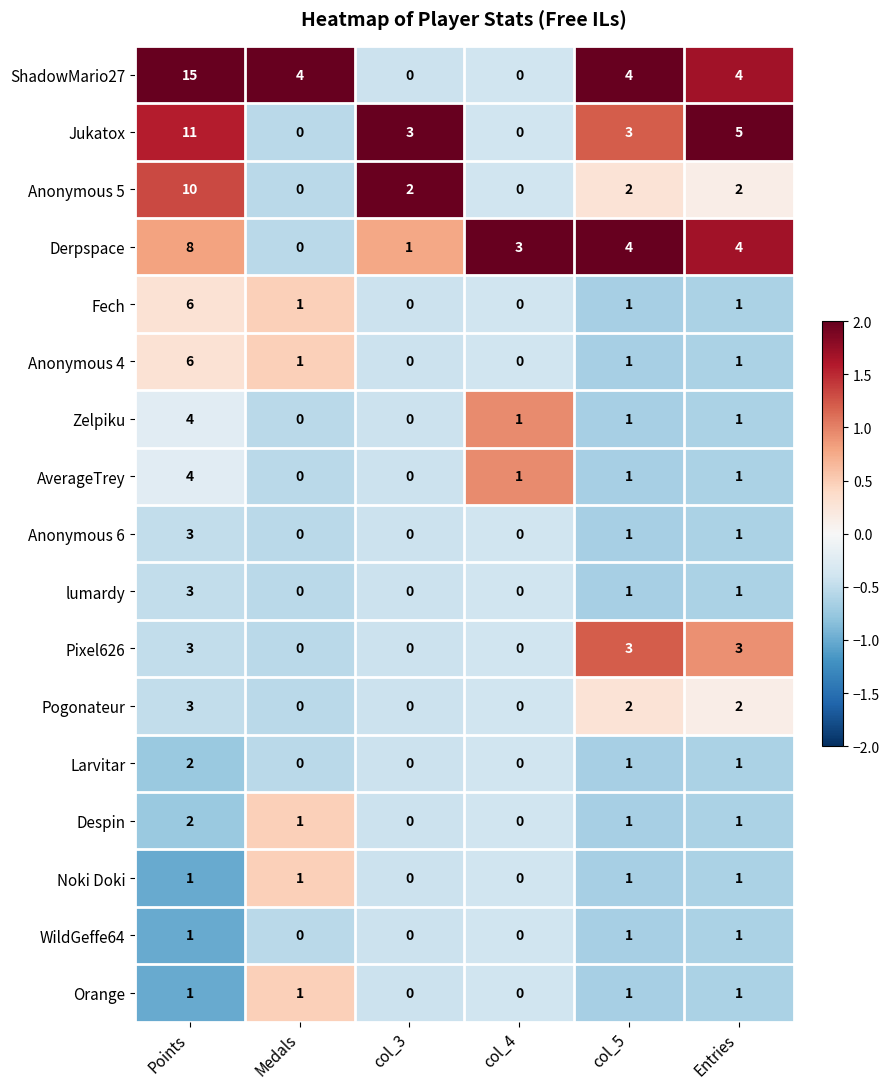

At how many categories does at least one series exceed 1?

6